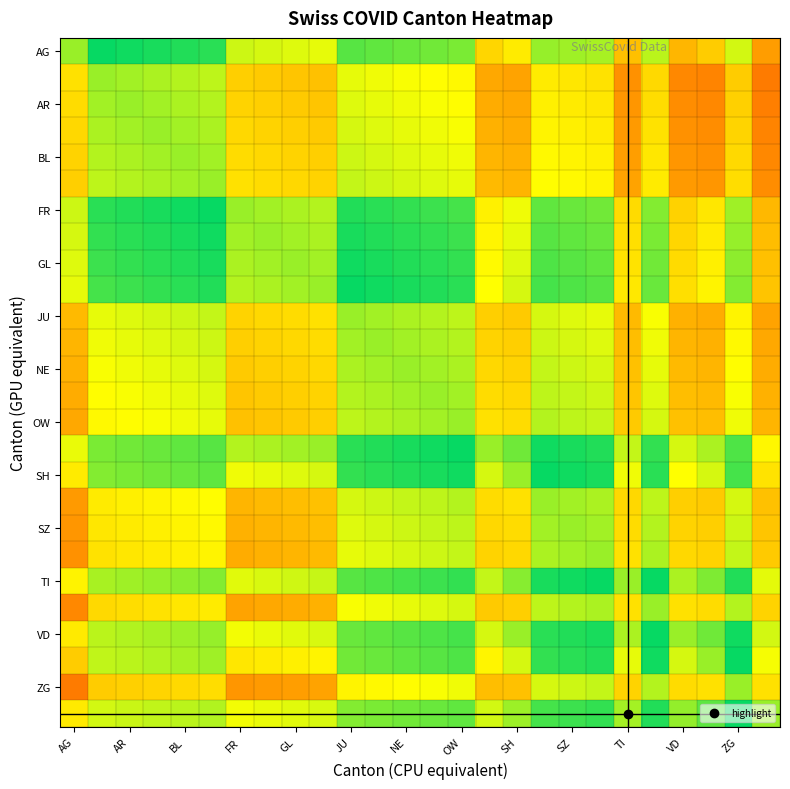

At how many categories does at least one series exceed 0?

26